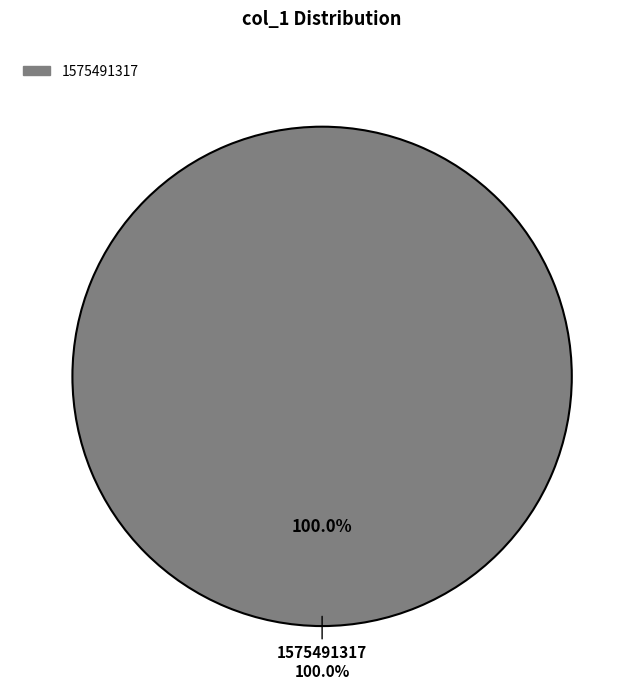

What portion of the pie excludes 1578940000?

100.0%